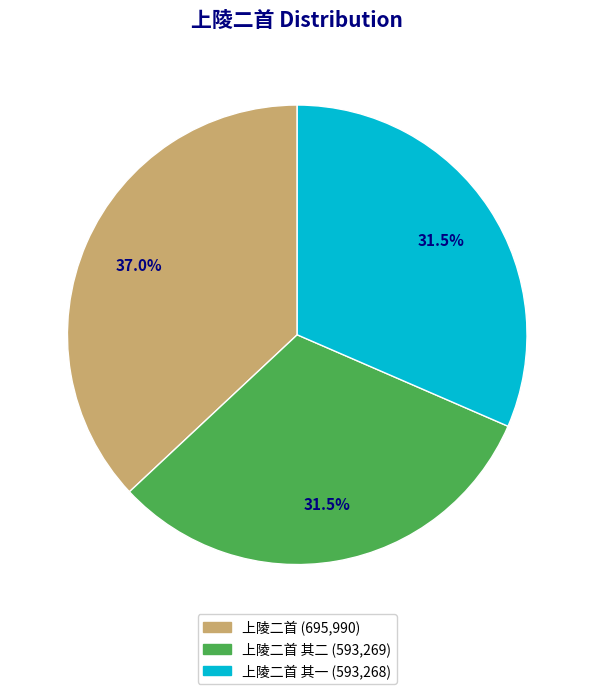

To the nearest percent, what is the average slice percentage?

33%